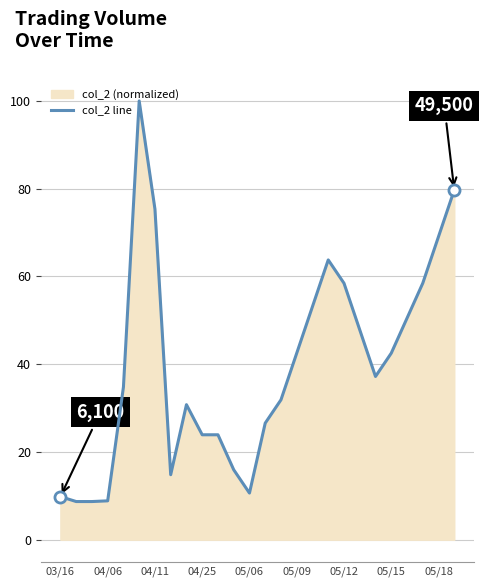

Between 05/18 and 05/09, which is larger?

05/18